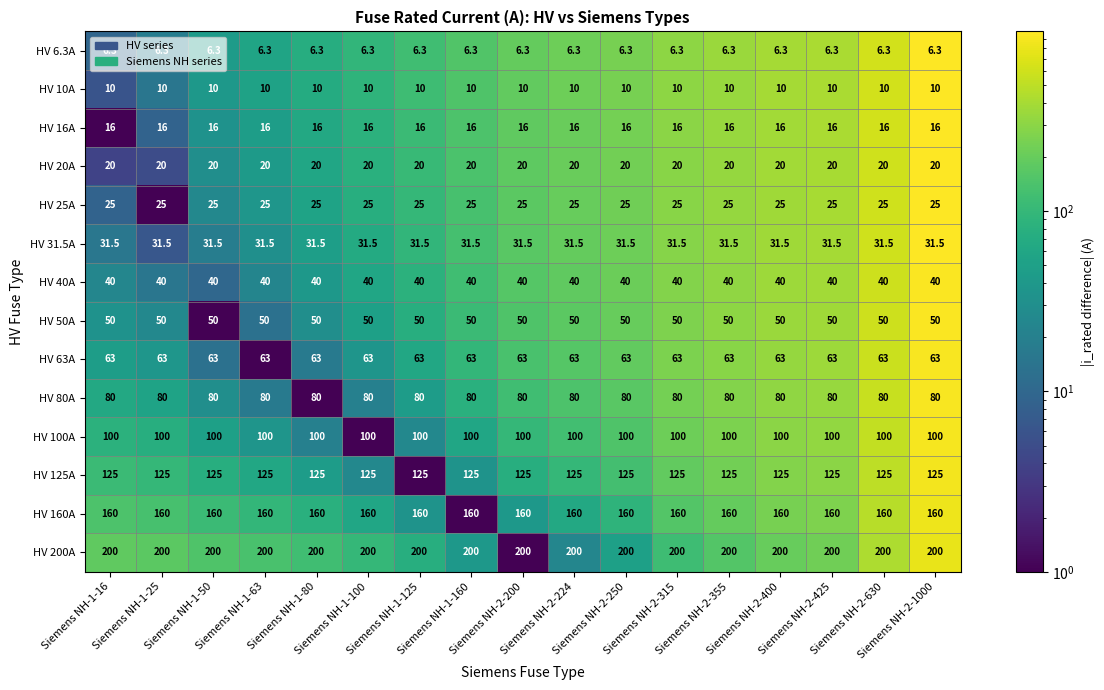

What is the spread (max minus min) of values at Siemens NH-1-100?

193.7